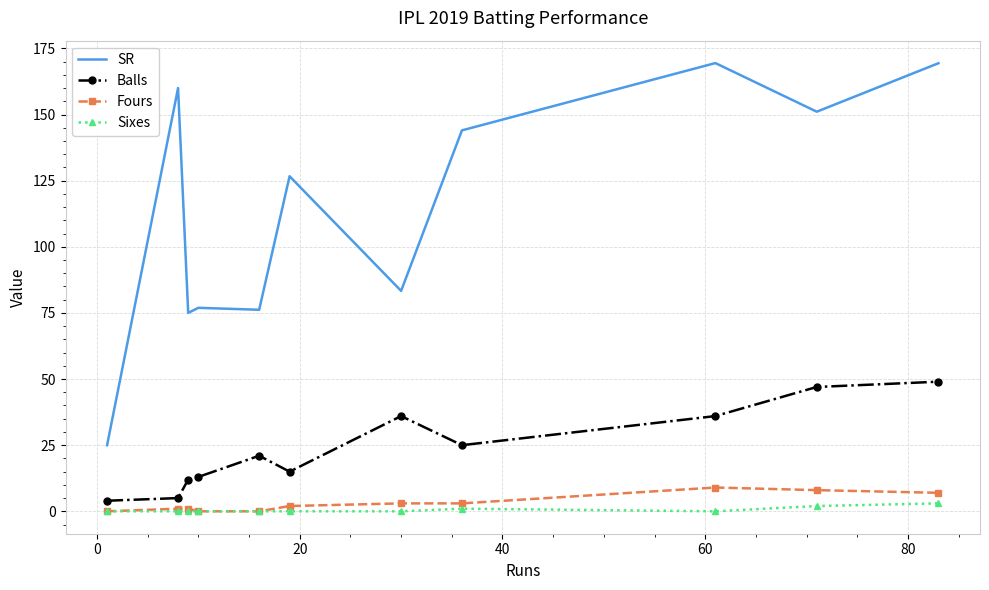

Which series has the largest range (max minus min)?

SR